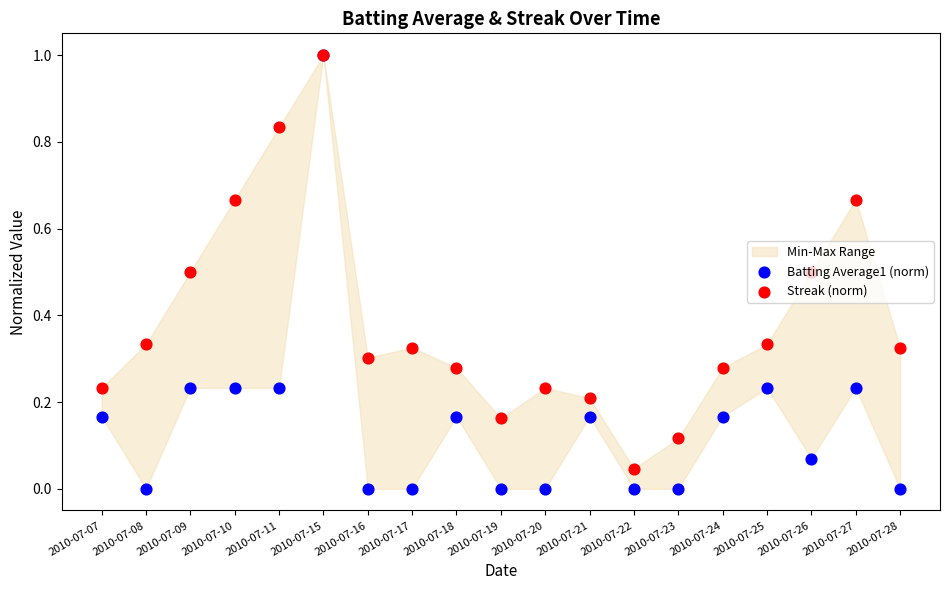

Which series contains the highest Y value?

Batting Average1 (norm)